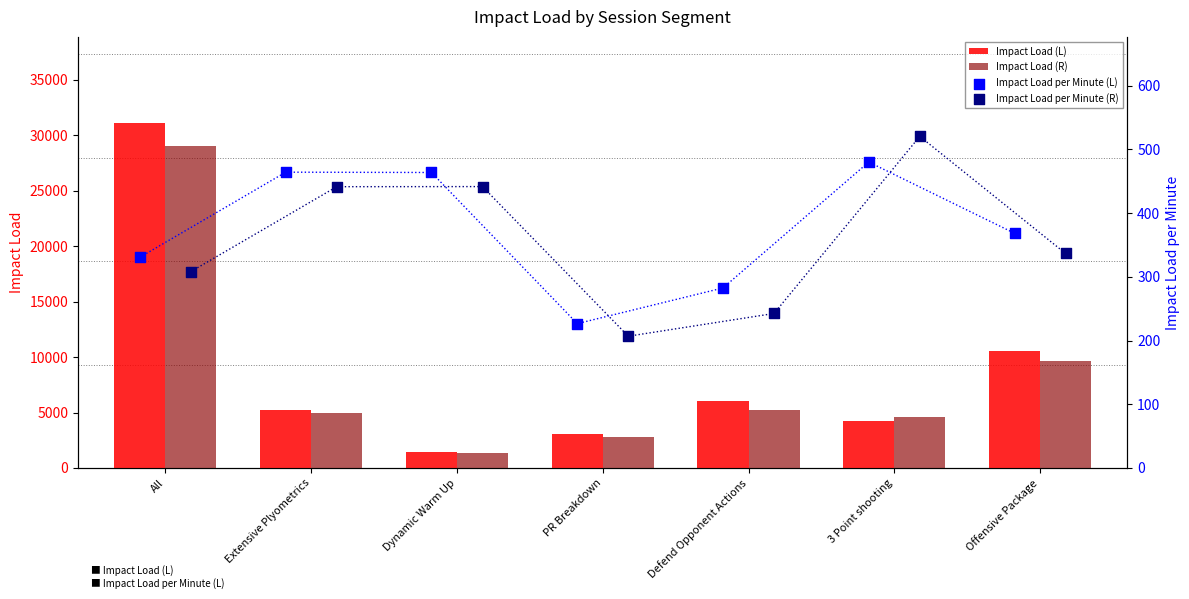

Which series has the widest spread of Y values?

Impact Load (L)